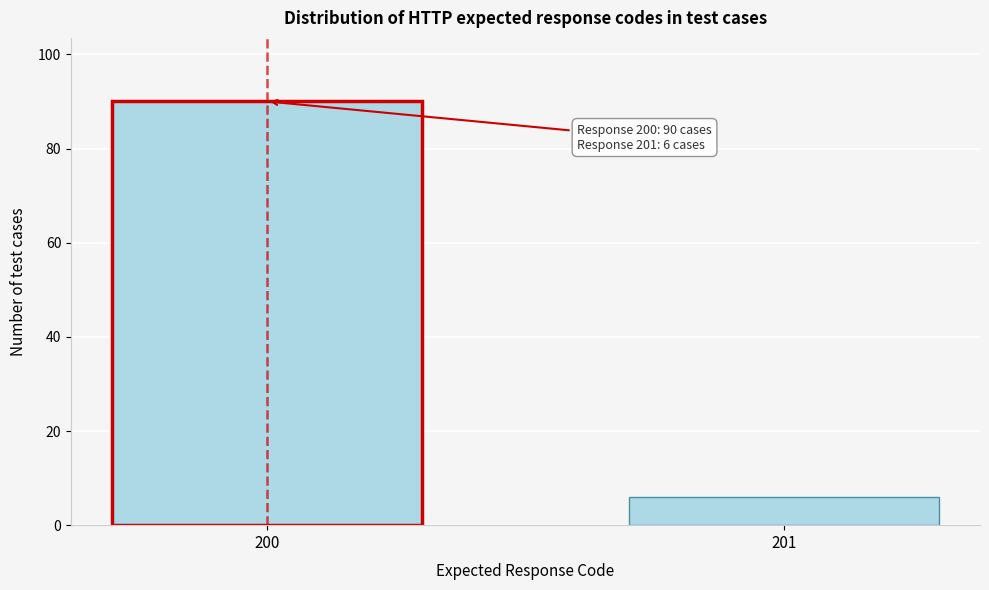

Reading left to right, extract all data points from this chart.

90	6